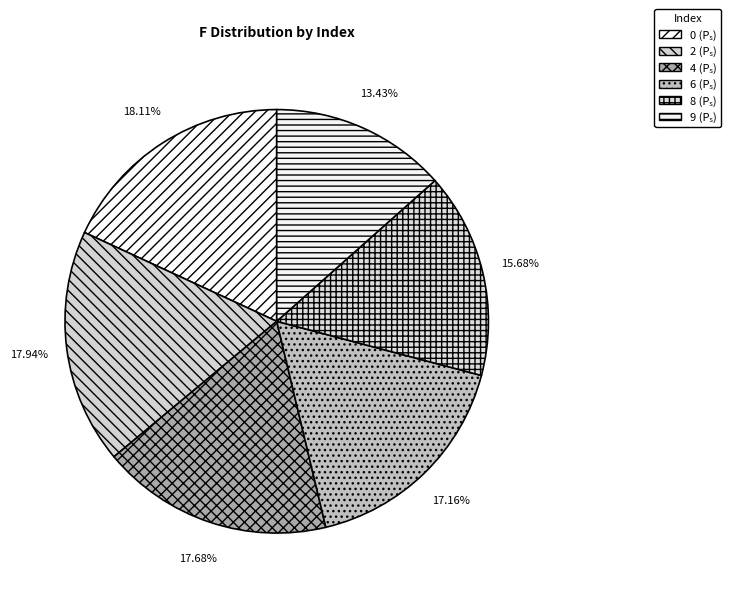

True or false: 4 accounts for 32% of the total.

False